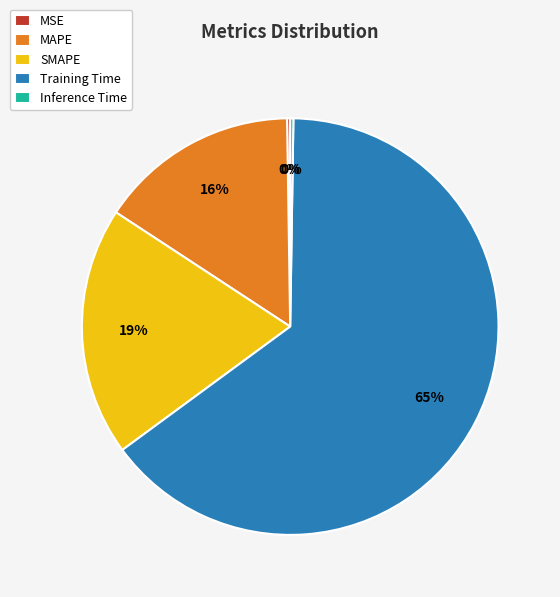

Which slice represents more than half of the pie?

Training Time